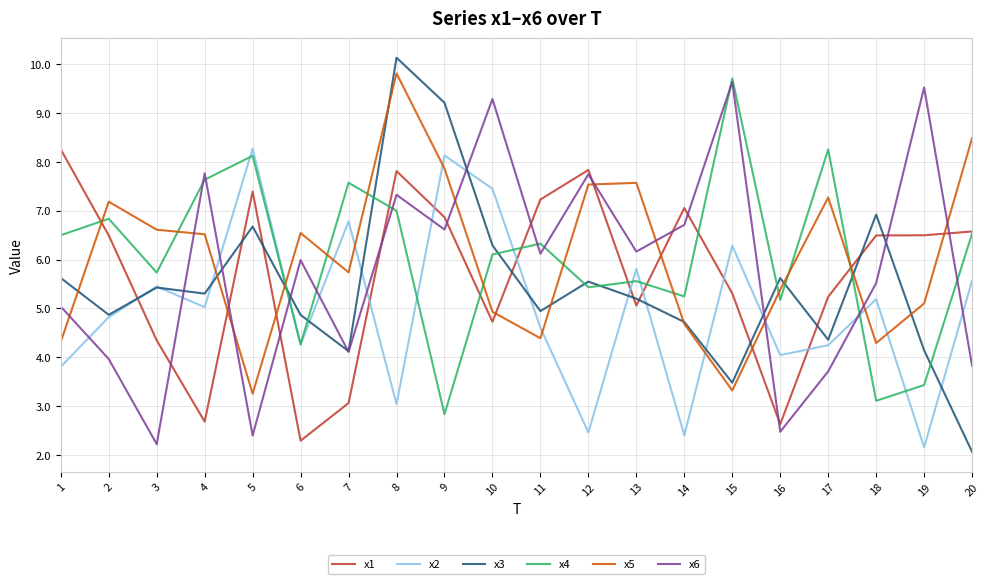

Which series changed the most between 4 and 6?

x4